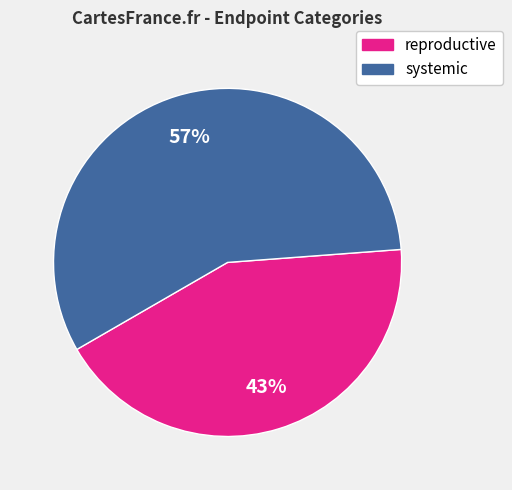

Between systemic and reproductive, which is larger?

systemic